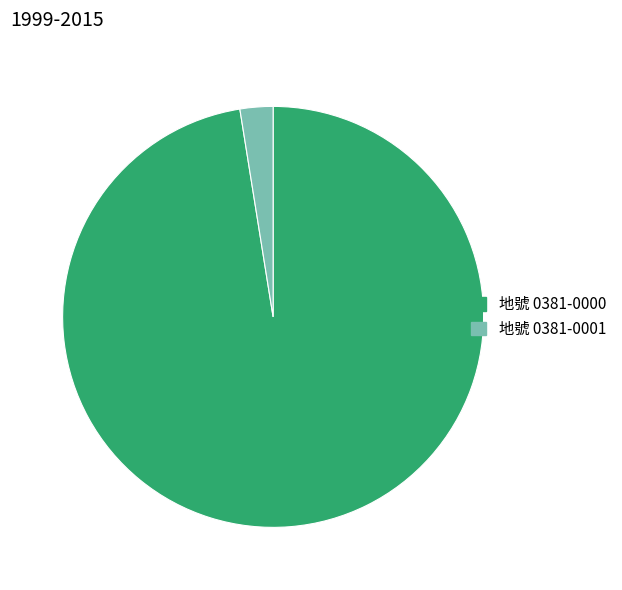

Count the number of slices in the pie.

2